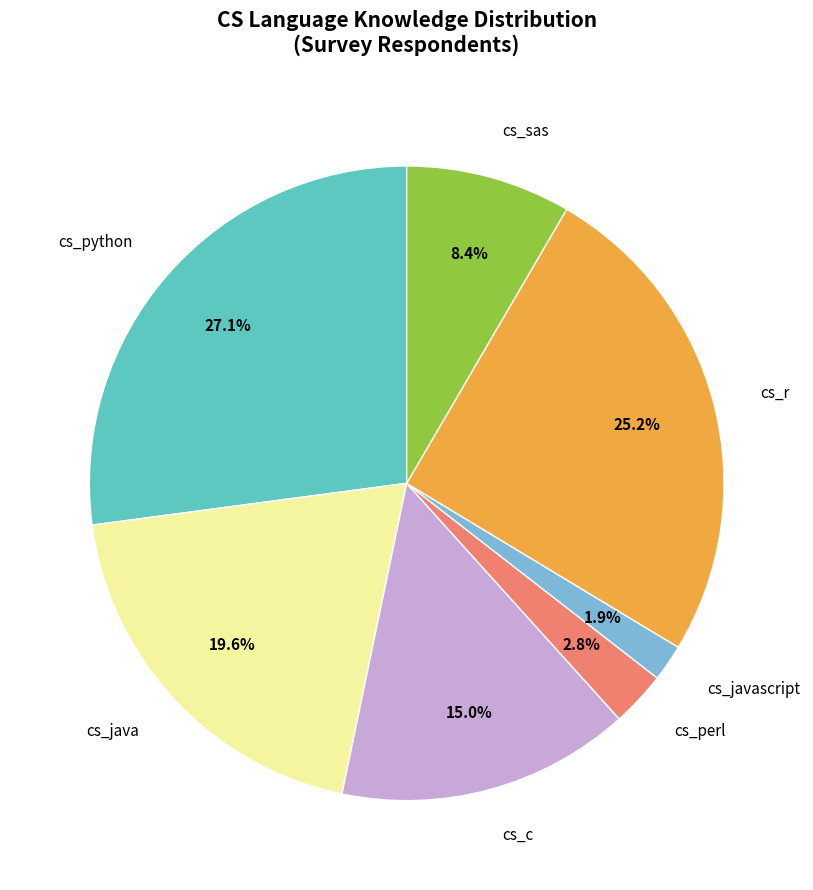

What is the largest slice in the pie chart?

cs_python